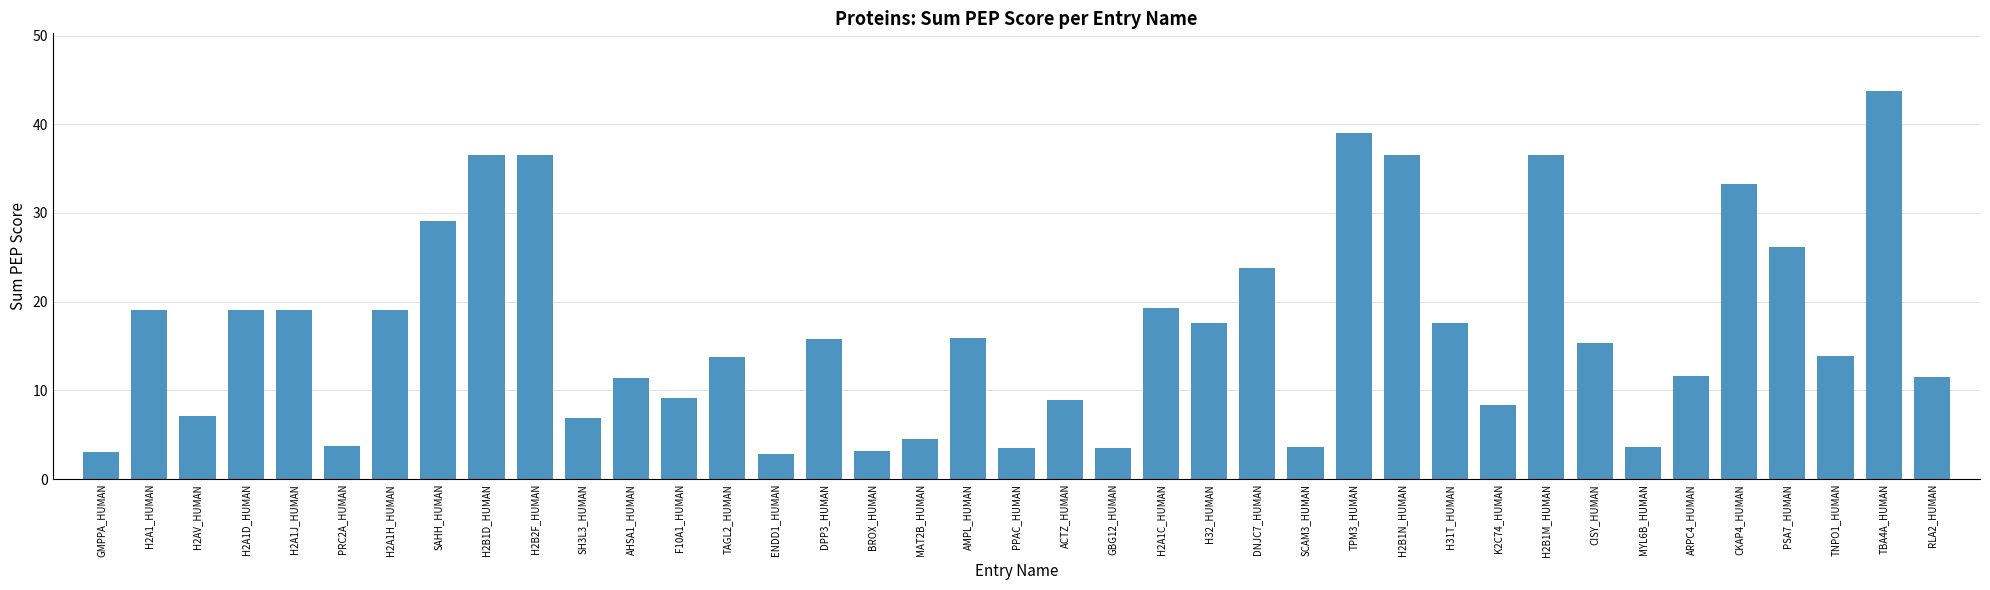

Where is the data nearest to the value 23?

DNJC7_HUMAN